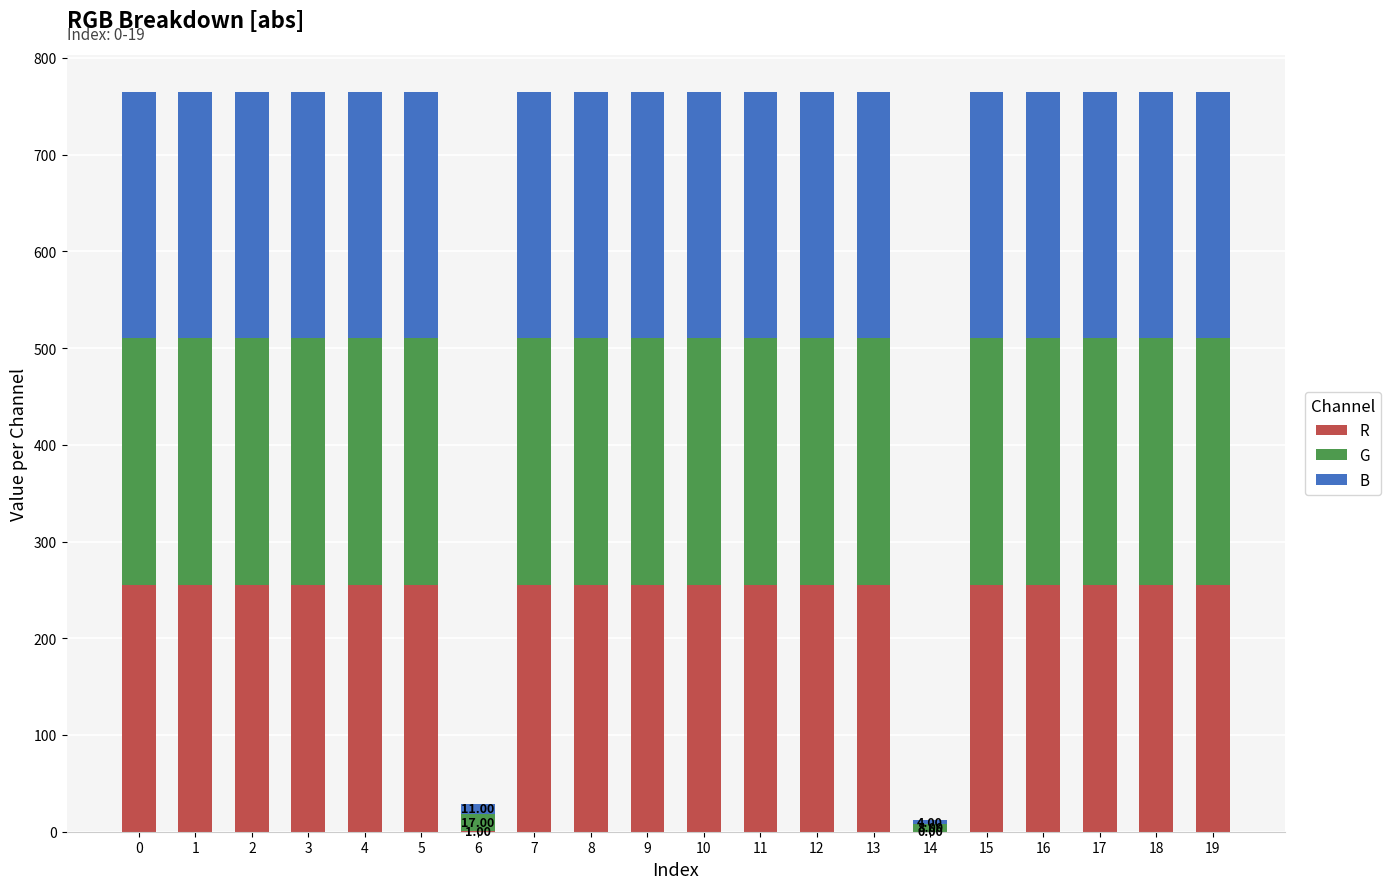

What is the difference between the maximum and minimum values in the B series?

251